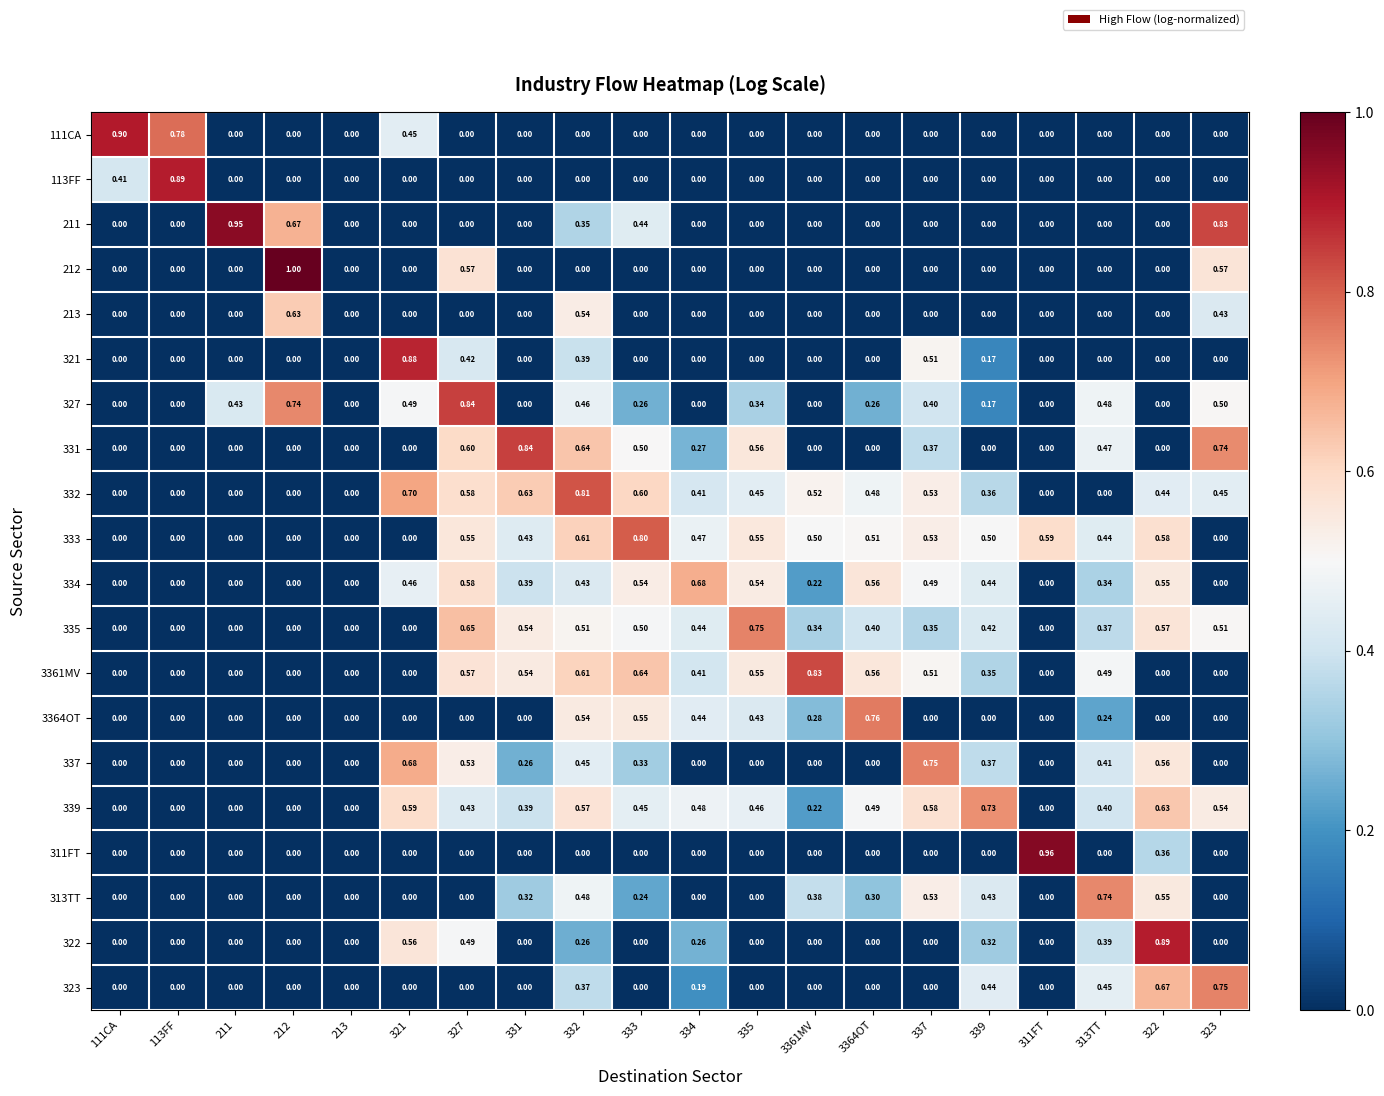

Is the value of 335 at 339 greater than the value of 313TT at 313TT?

No